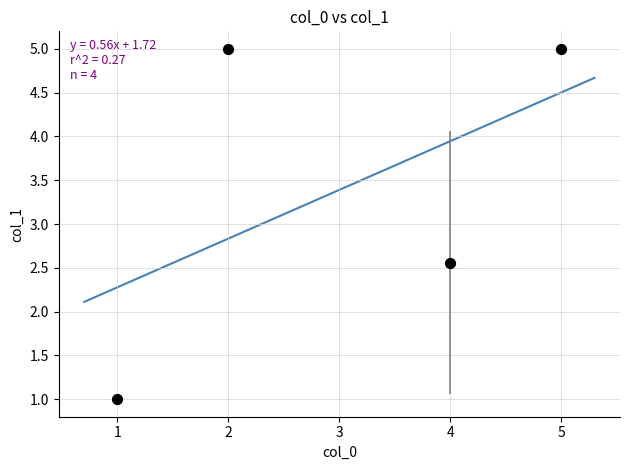

What is the range of Y values (max minus min)?

4.0